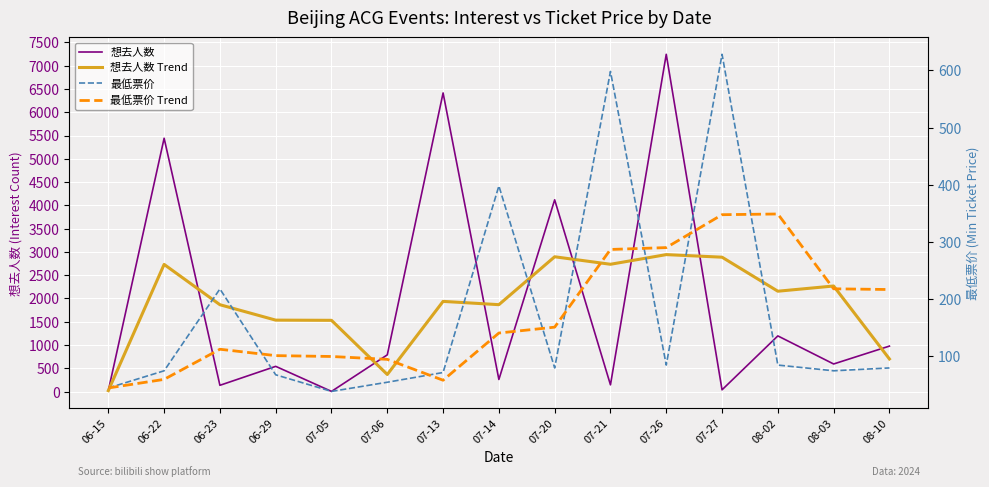

At how many categories does at least one series exceed 942?

13